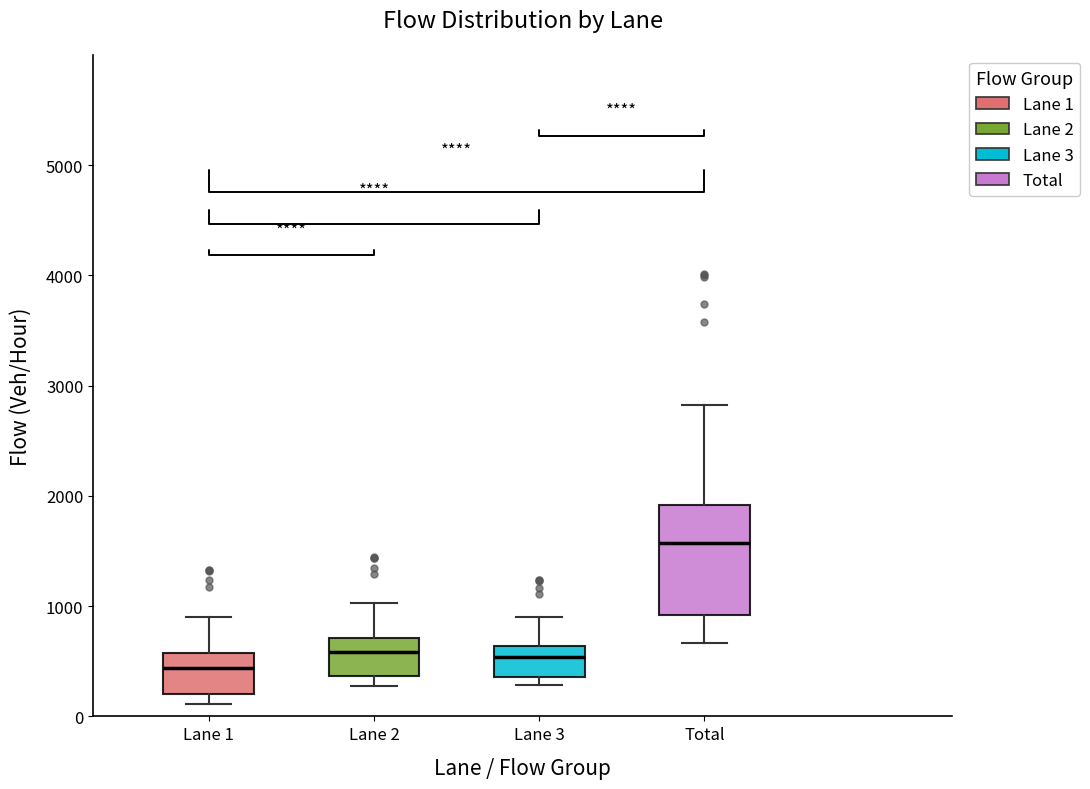

Where is the lower edge of the box for Lane 1 on the y-axis? The values are not printed on the chart, so give them approximately, as read against the axis.

200